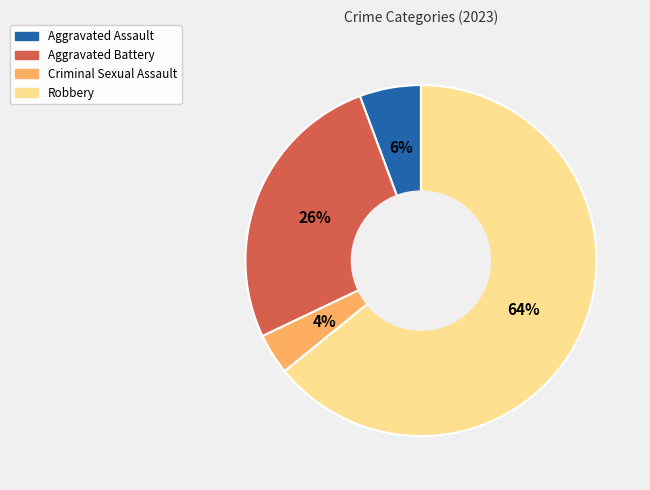

Which category has the smallest portion of the pie?

Criminal Sexual Assault